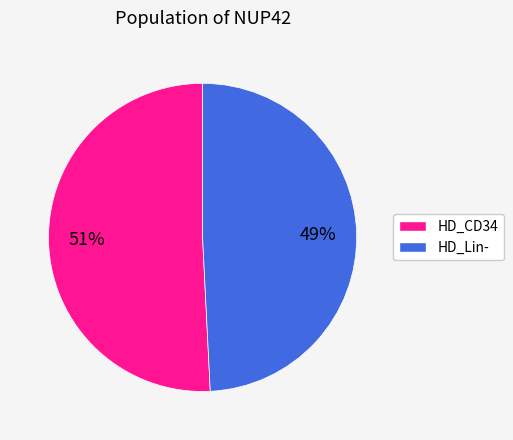

To the nearest percent, what is the difference between the largest and smallest slice percentages?

2%